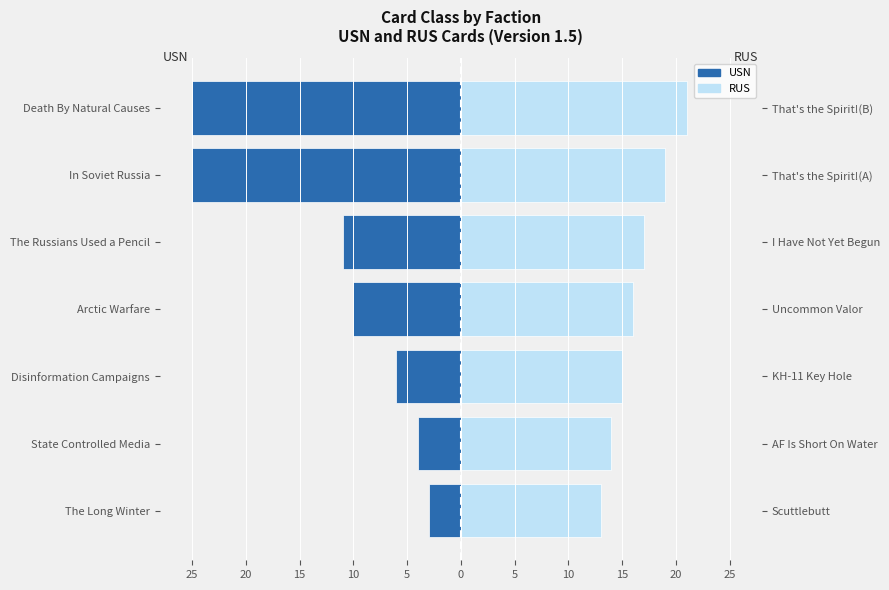

What is the difference between the highest and lowest values at 10?

26